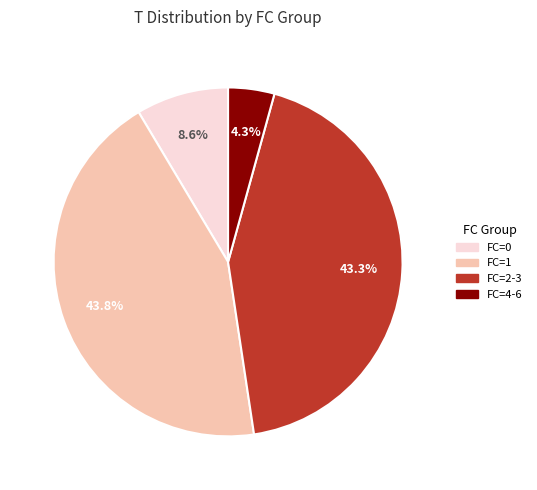

How many slices are in this pie chart?

4